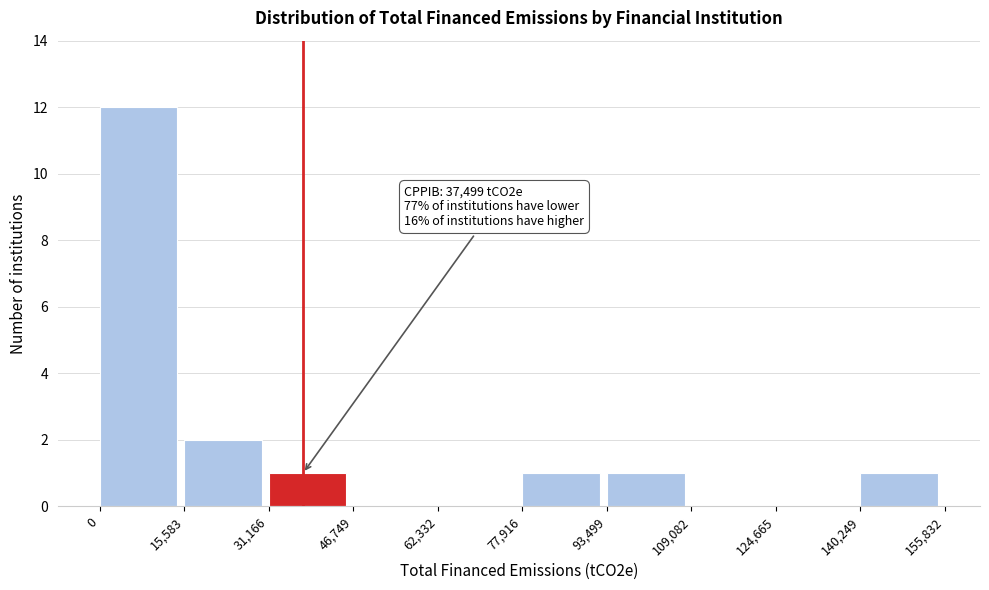

Over which range of the x-axis is the bar tallest?

0 to 15,583